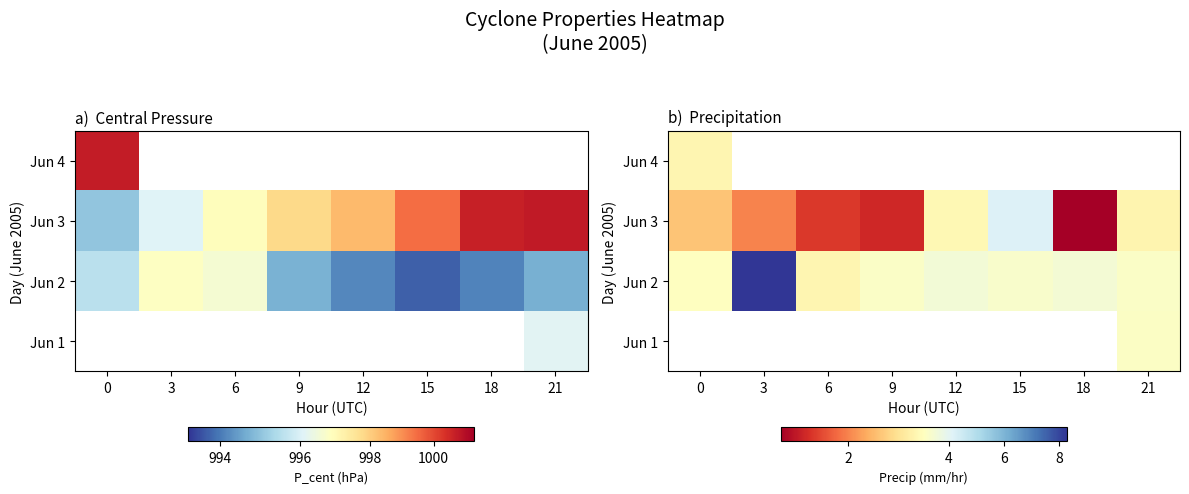

The Jun 2 series shows 0.8 at 21. True or false?

False